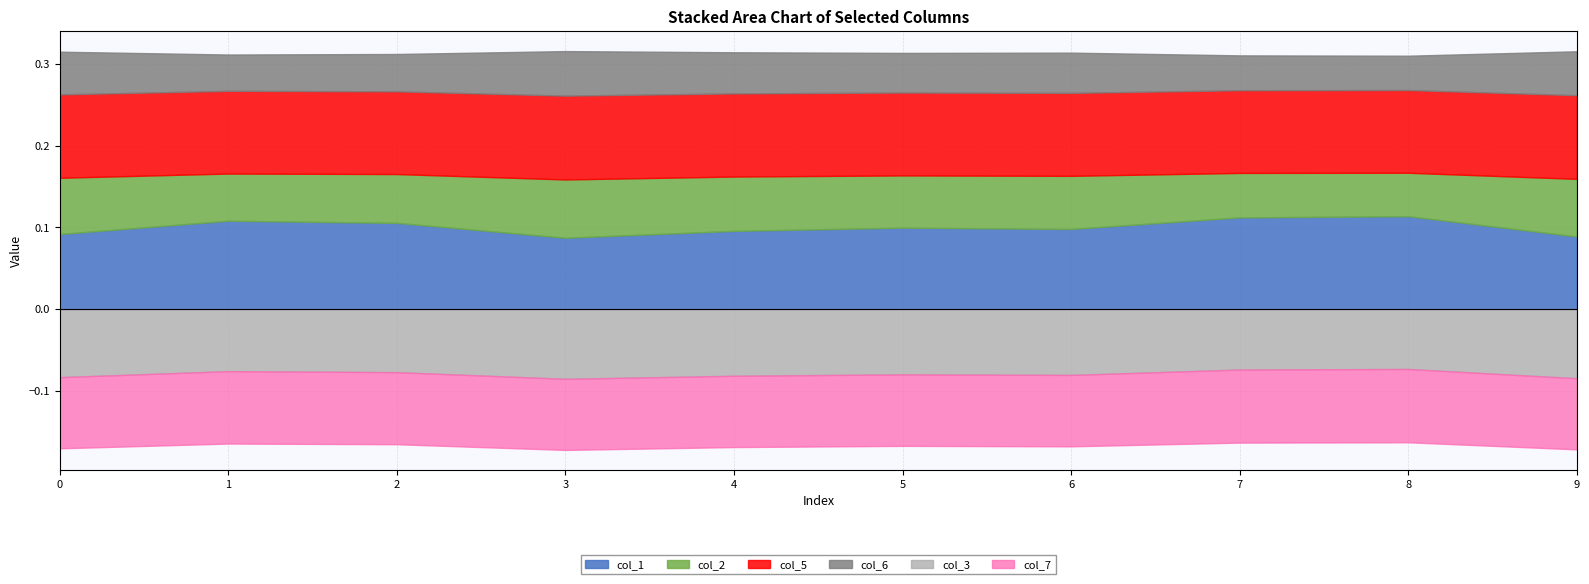

At which label is col_3 closest to 0?

8